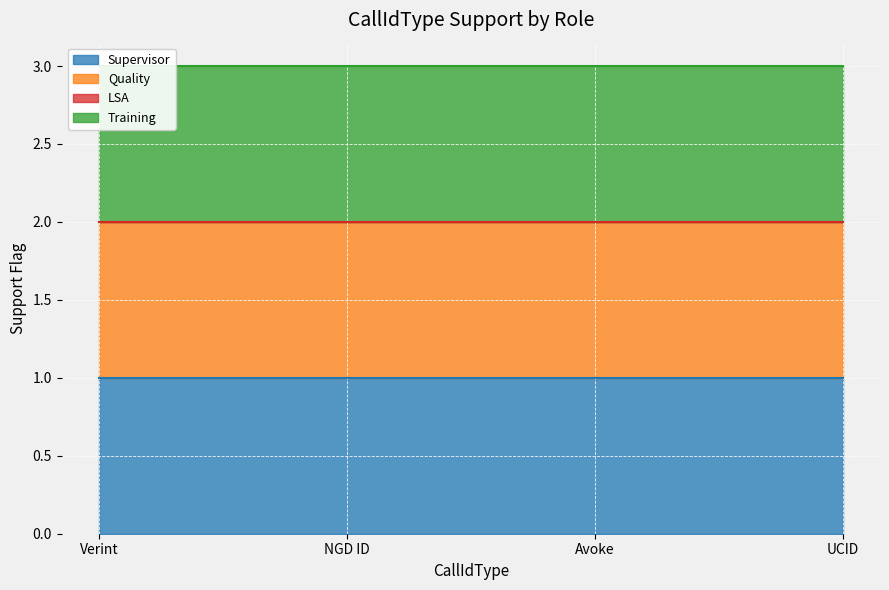

What is the value of the Quality point at the 1st from the left?

1